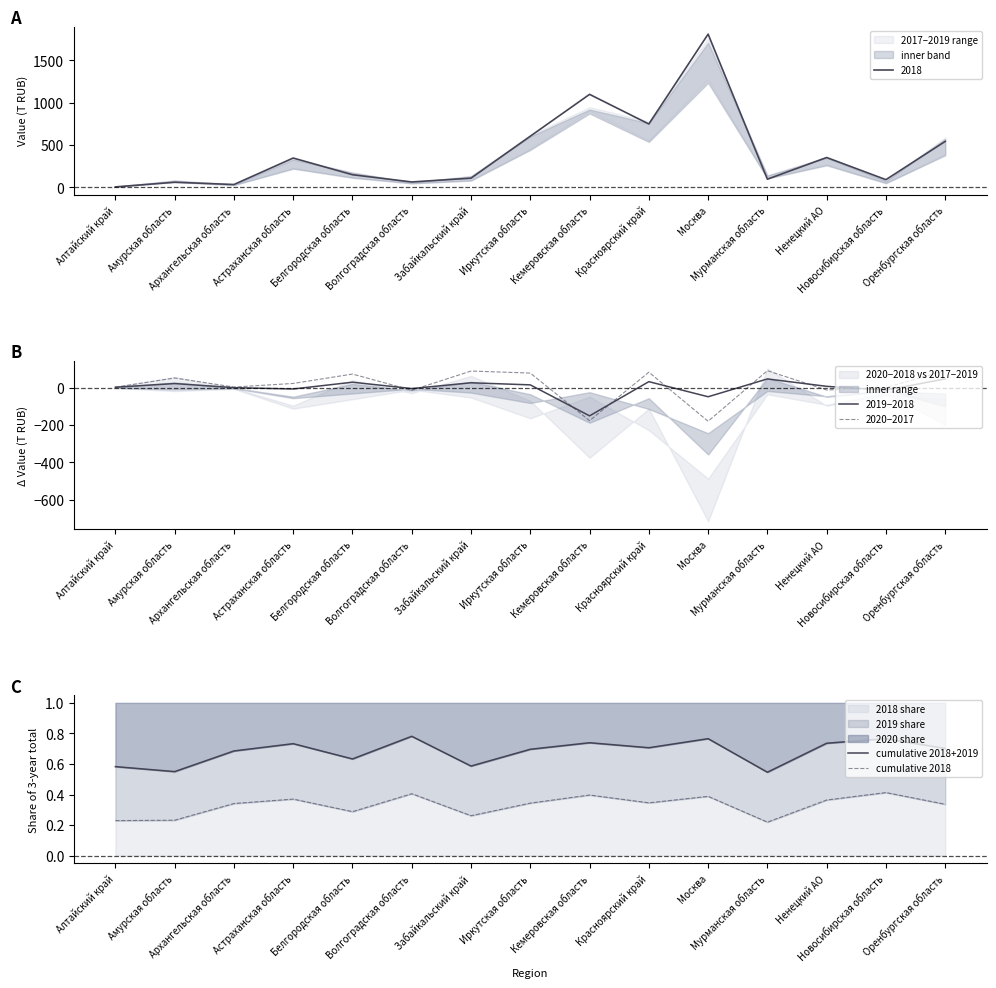

Is the value of 2020−2017 at Москва greater than the value of cumulative 2018+2019 at Кемеровская область?

No